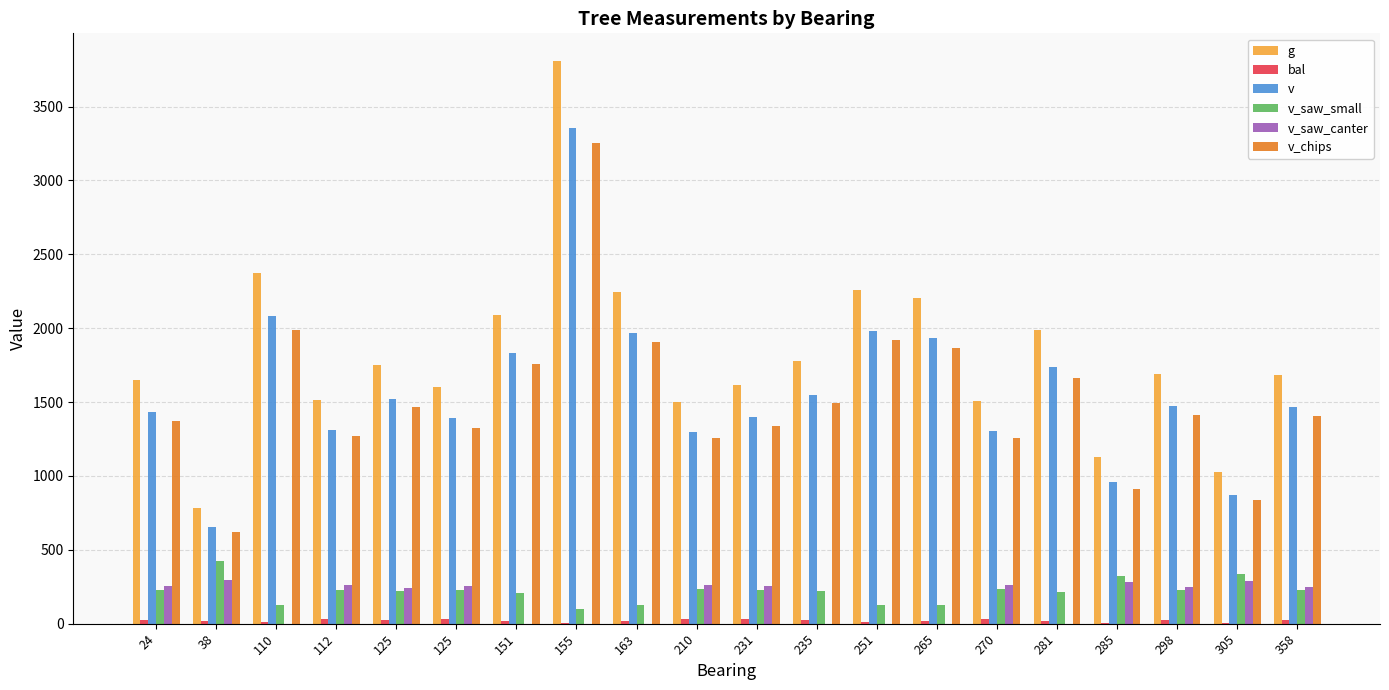

How many categories are shown in the chart?

20